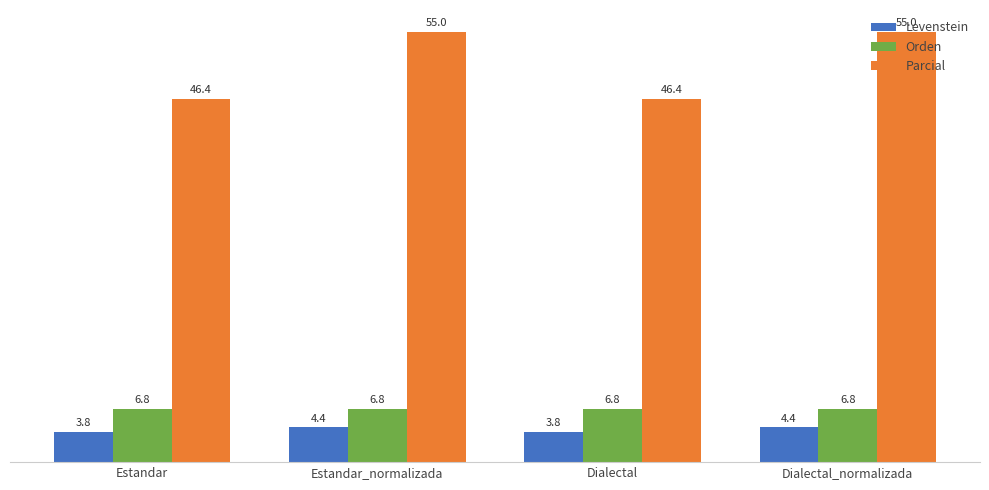

Which series has the largest range (max minus min)?

Parcial